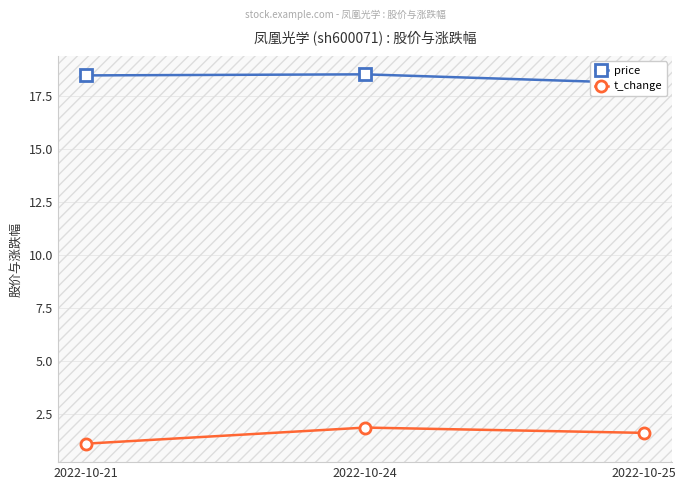

True or false: price has a value of 18.5 at 2022-10-21.

True